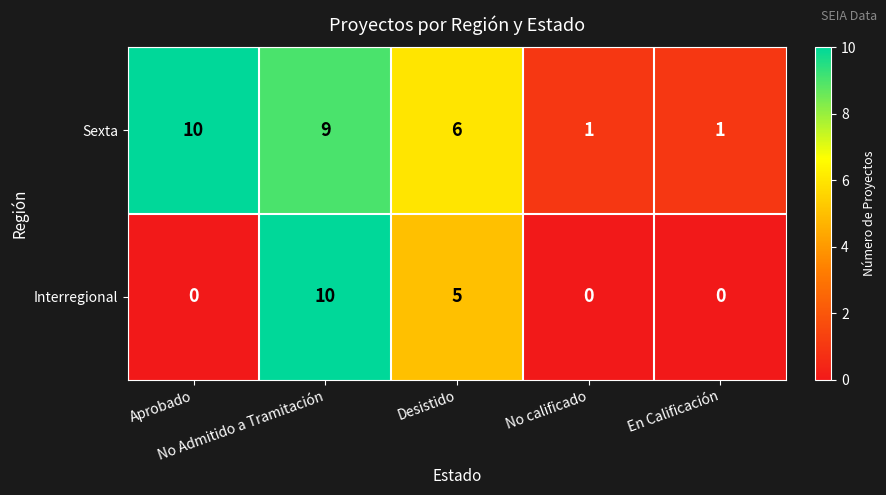

Which series has the largest total across all categories?

Sexta